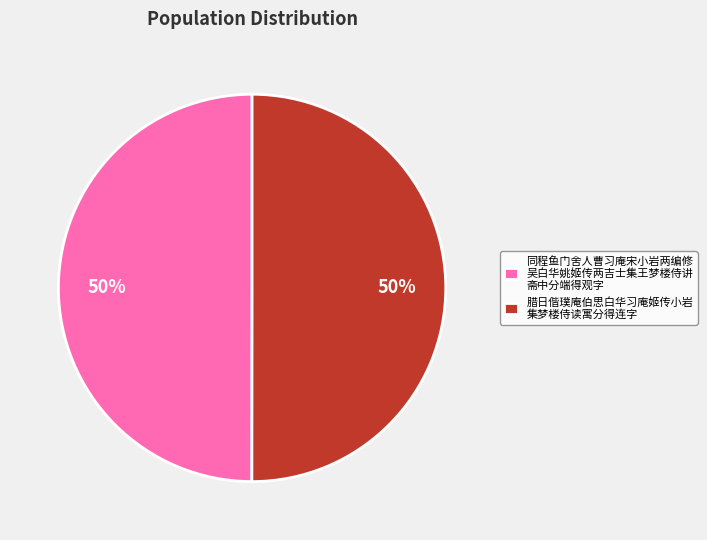

Approximately how many times larger is the value at 腊日偕璞庵伯思白华习庵姬传小岩 集梦楼侍读寓分得连字 compared to 同程鱼门舍人曹习庵宋小岩两编修 吴白华姚姬传两吉士集王梦楼侍讲 斋中分端得观字?

1.0